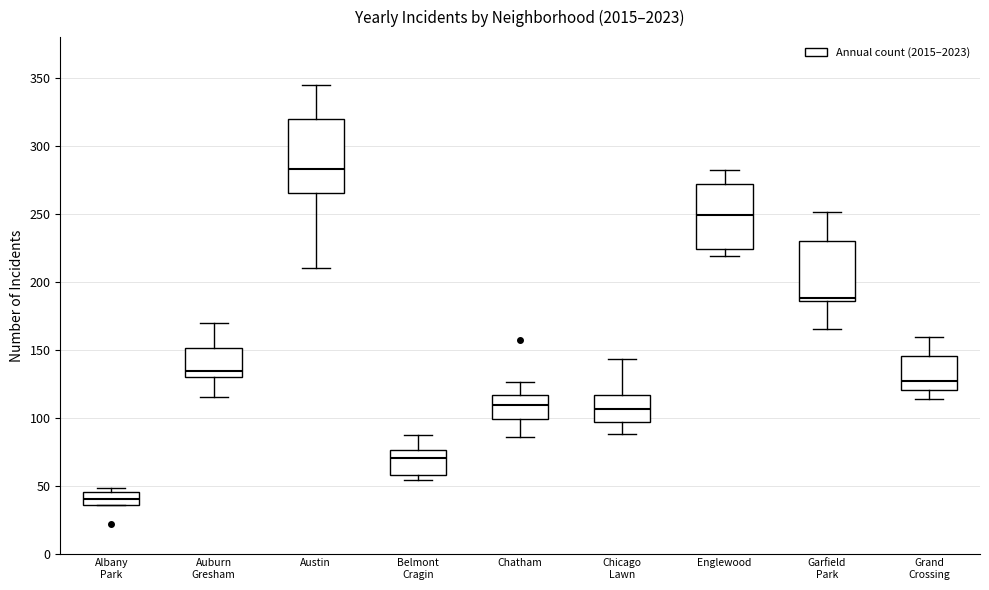

Which box has the lowest median line?

Albany Park